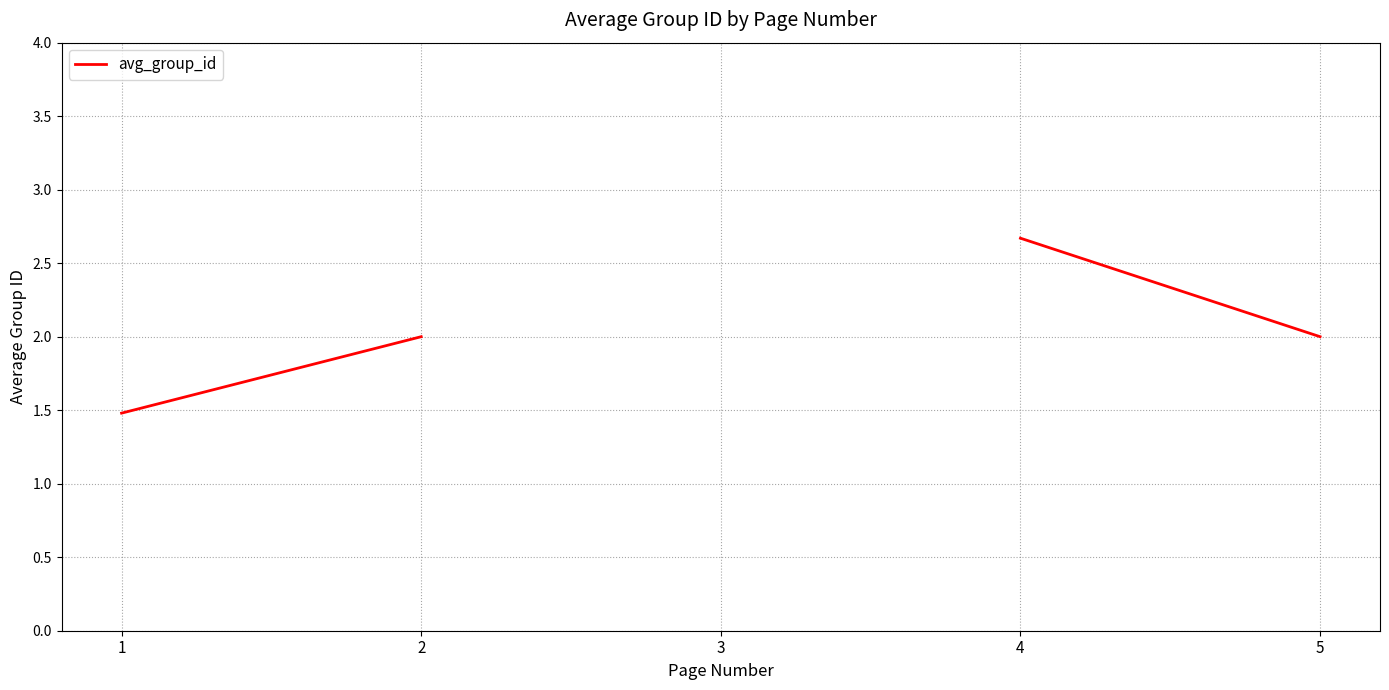

Which has a higher value, 4 or 1?

4